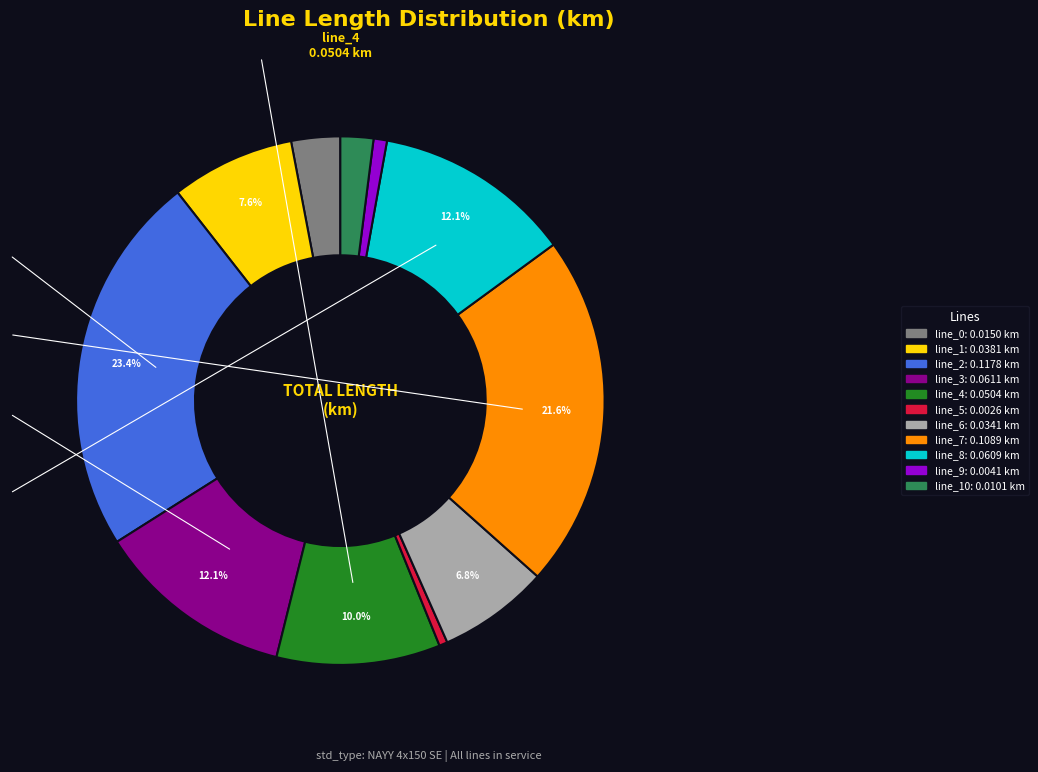

Is there a majority slice in this chart?

No